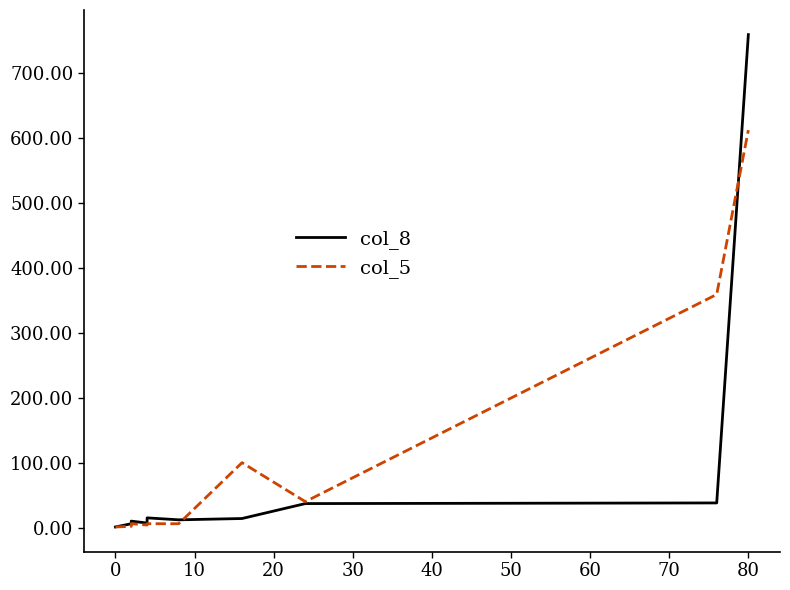

Is this an area chart (filled region under the line)?

No